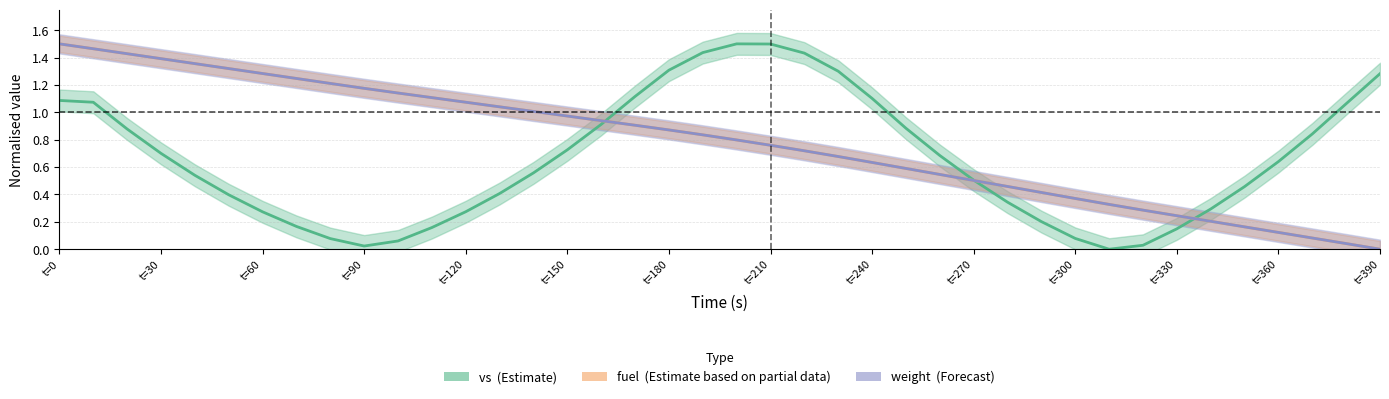

How many series are shown in this chart?

3